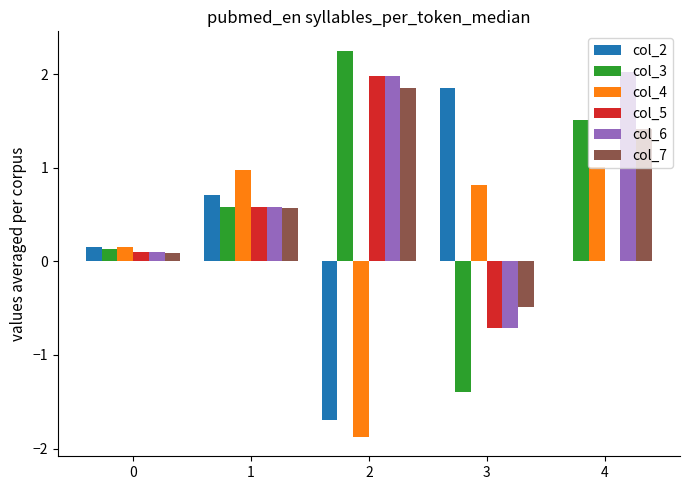

Is it true that col_2 equals 0.6 at 3?

False